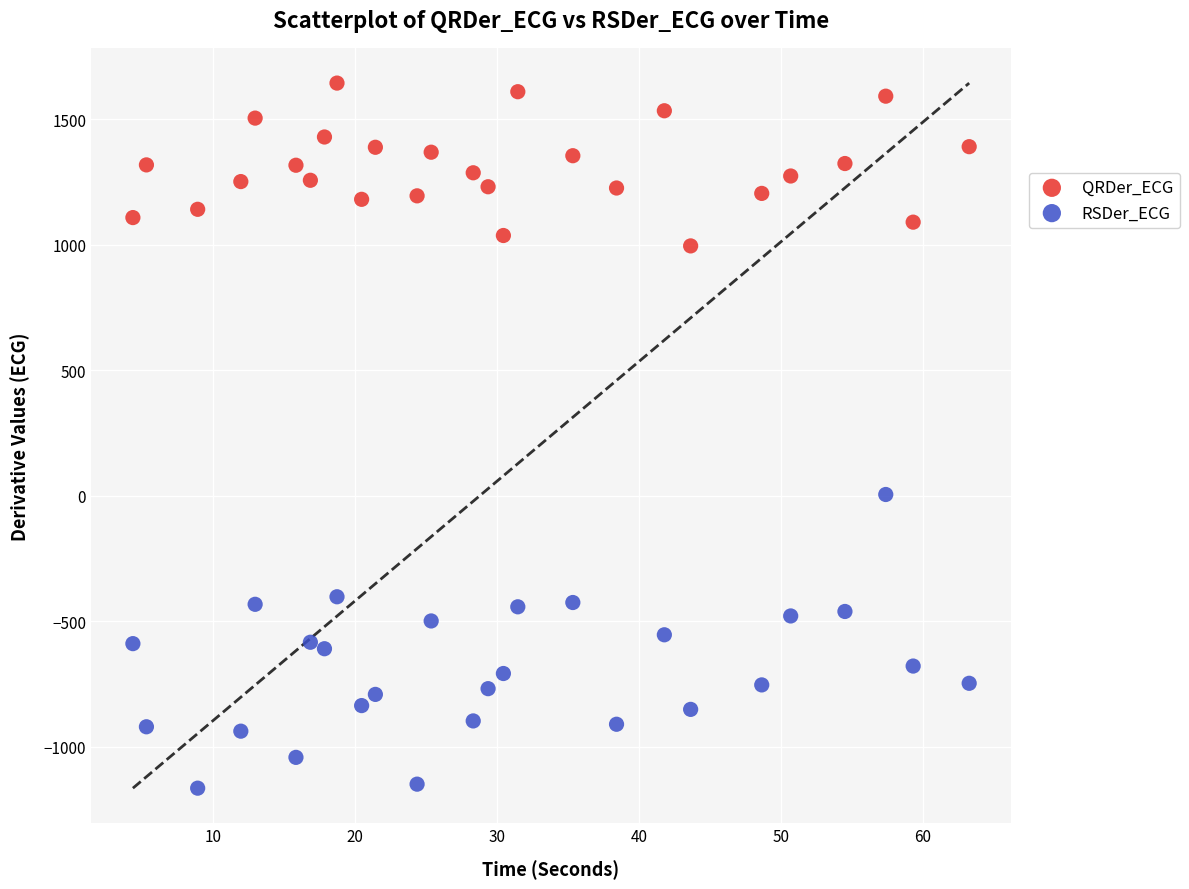

Across all data points, what is the range of Y values (max minus min)?

2809.3